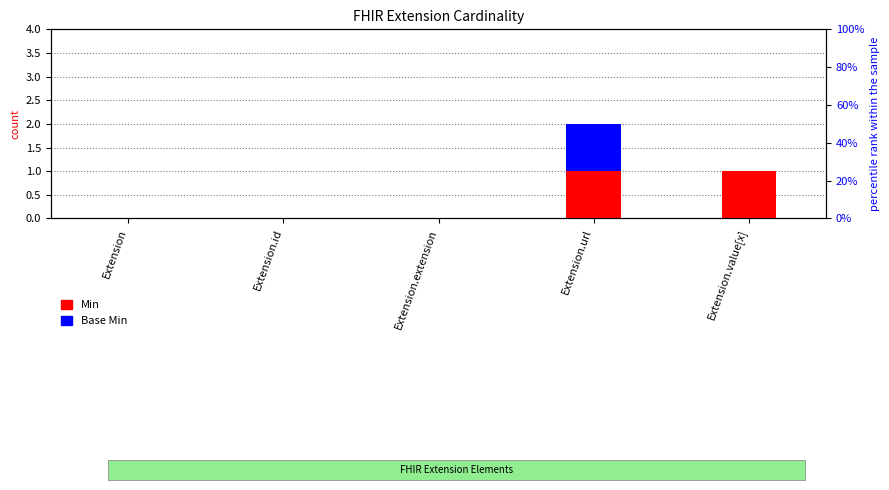

Rank the categories by Base Min value from highest to lowest.

Extension.url, Extension, Extension.id, Extension.extension, Extension.value[x]